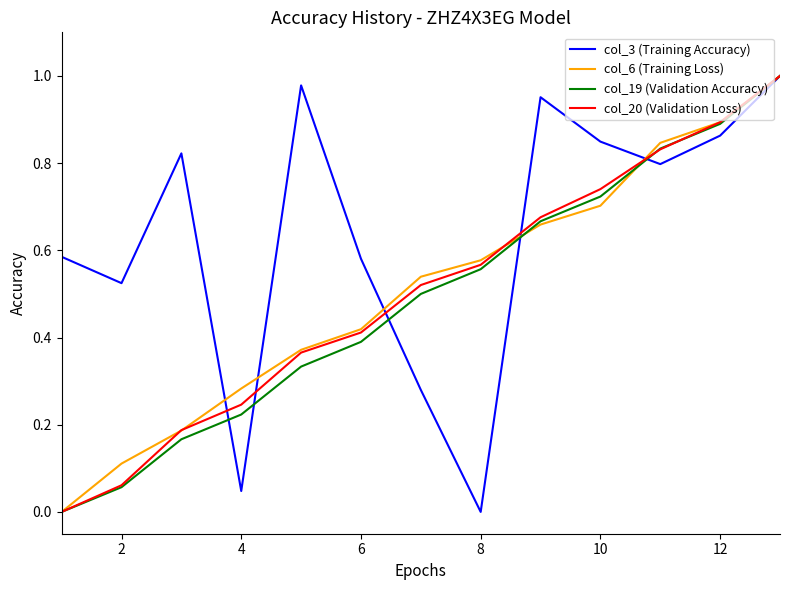

Is this an area chart (filled region under the line)?

No